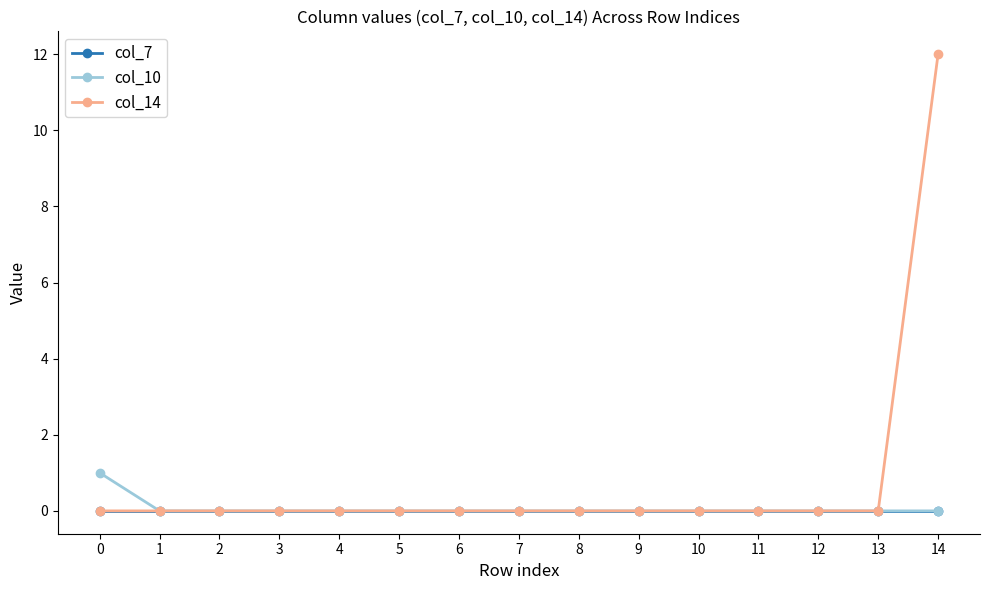

Which label corresponds to the largest value in the chart?

14